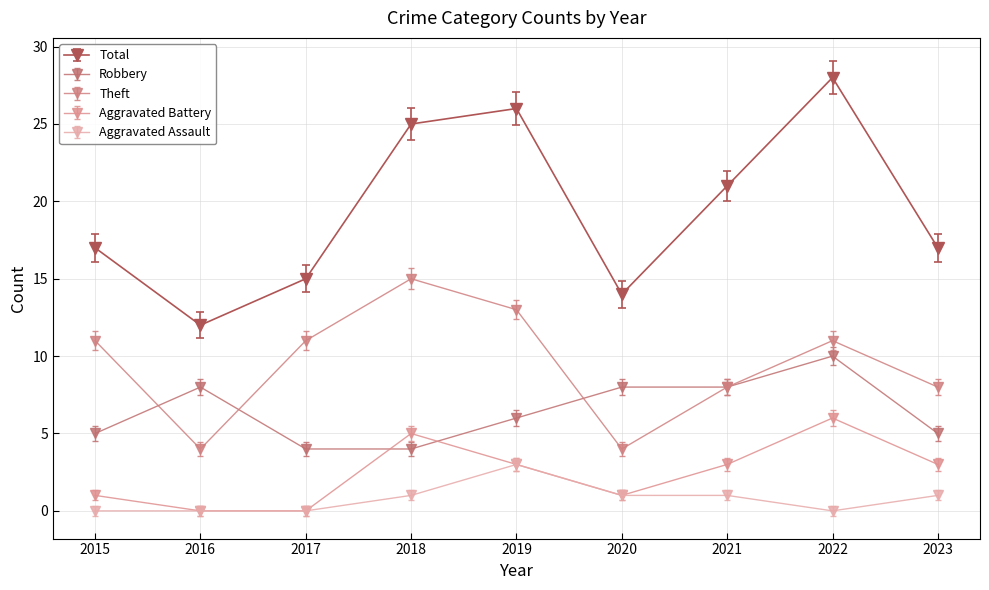

Rank the series by their maximum value, from lowest to highest.

Aggravated Assault, Aggravated Battery, Robbery, Theft, Total